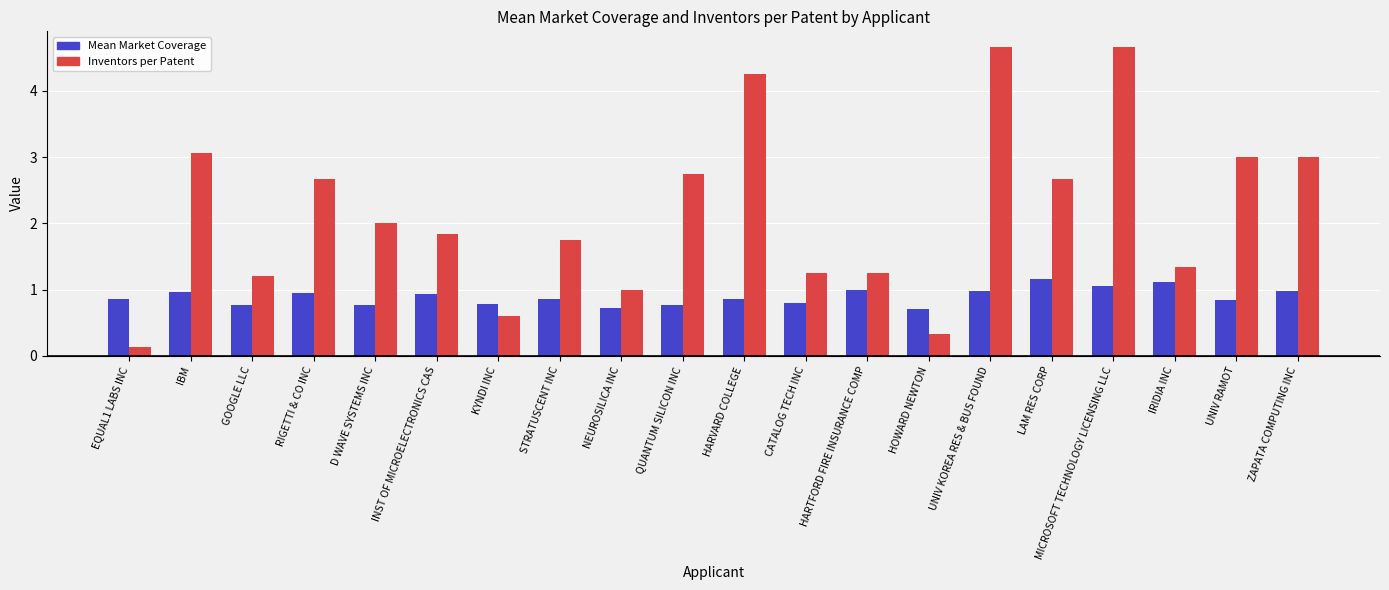

What is the label of the 15th bar from the left?

UNIV KOREA RES & BUS FOUND